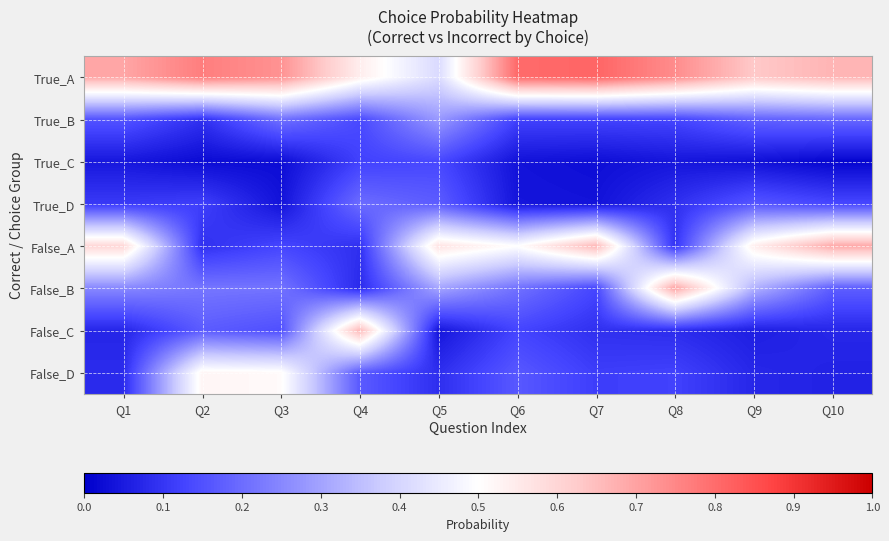

Reading right to left, list all the values displayed in this chart.

True_A: Q10=0.2	Q9=0.1	Q8=0.2	Q7=0.3	Q6=0.3	Q5=-0.1	Q4=0.0	Q3=0.2	Q2=0.3	Q1=0.2
True_B: Q10=-0.3	Q9=-0.3	Q8=-0.4	Q7=-0.4	Q6=-0.4	Q5=-0.2	Q4=-0.4	Q3=-0.3	Q2=-0.4	Q1=-0.3
True_C: Q10=-0.5	Q9=-0.5	Q8=-0.5	Q7=-0.5	Q6=-0.5	Q5=-0.4	Q4=-0.4	Q3=-0.5	Q2=-0.5	Q1=-0.5
True_D: Q10=-0.4	Q9=-0.3	Q8=-0.4	Q7=-0.5	Q6=-0.5	Q5=-0.3	Q4=-0.3	Q3=-0.5	Q2=-0.4	Q1=-0.4
False_A: Q10=0.2	Q9=0.0	Q8=-0.4	Q7=0.2	Q6=0.0	Q5=0.1	Q4=-0.4	Q3=-0.4	Q2=-0.4	Q1=0.1
False_B: Q10=-0.3	Q9=-0.2	Q8=0.2	Q7=-0.4	Q6=-0.3	Q5=-0.2	Q4=-0.4	Q3=-0.3	Q2=-0.3	Q1=-0.3
False_C: Q10=-0.4	Q9=-0.4	Q8=-0.4	Q7=-0.4	Q6=-0.4	Q5=-0.5	Q4=0.2	Q3=-0.4	Q2=-0.3	Q1=-0.4
False_D: Q10=-0.4	Q9=-0.4	Q8=-0.4	Q7=-0.4	Q6=-0.3	Q5=-0.4	Q4=-0.3	Q3=0.0	Q2=0.0	Q1=-0.4